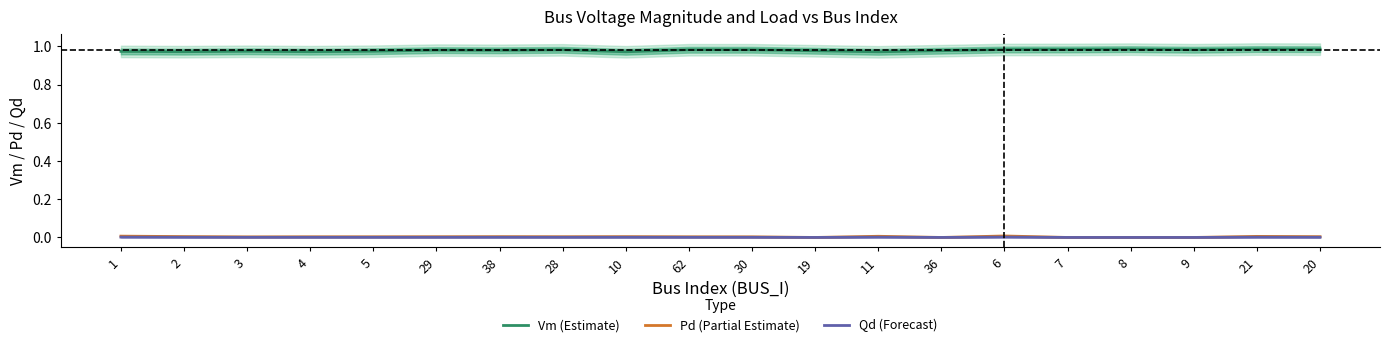

What is the label of the 12th point from the right?

10